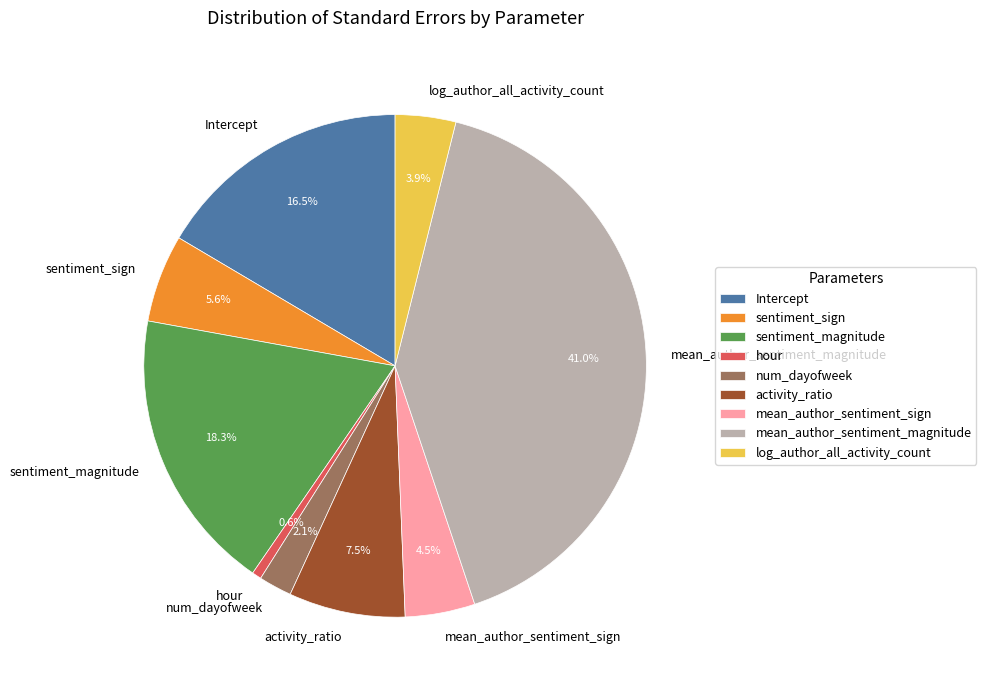

To the nearest percent, what is the difference between the largest and smallest slice percentages?

40%